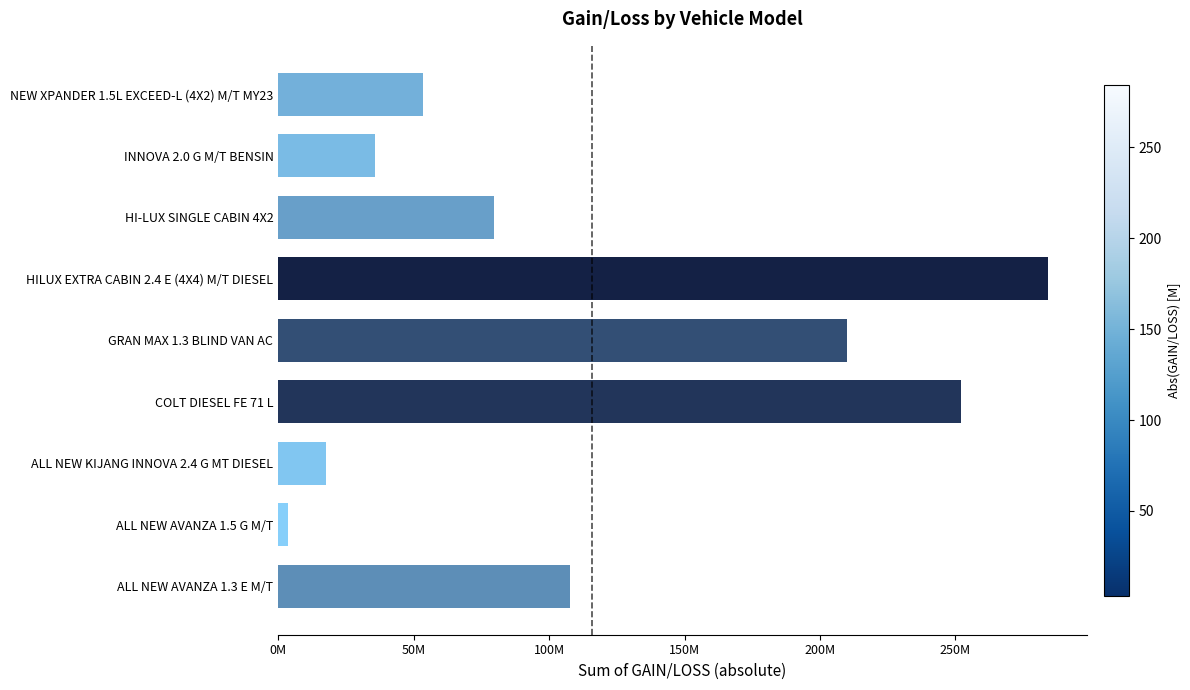

What is the average value?

115988253.5